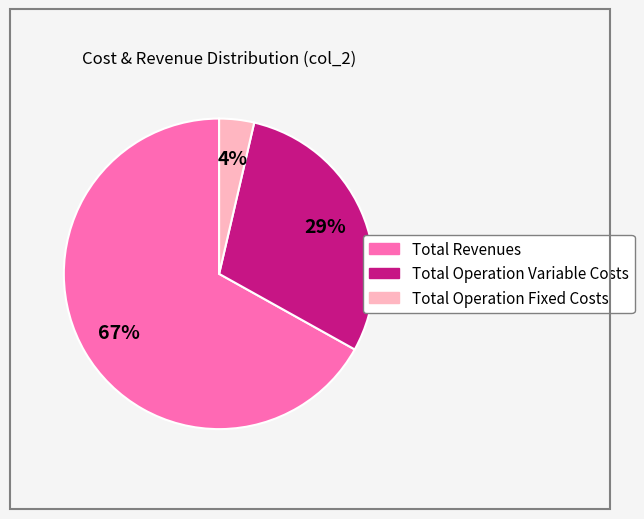

To the nearest percent, what is the average slice percentage?

33%